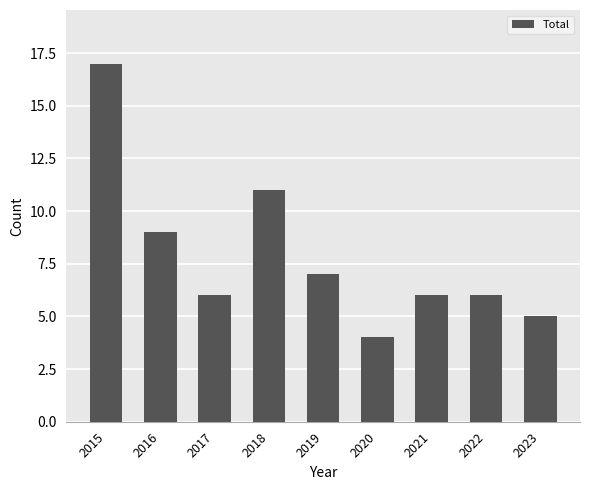

Where does the data first go above 6?

2015